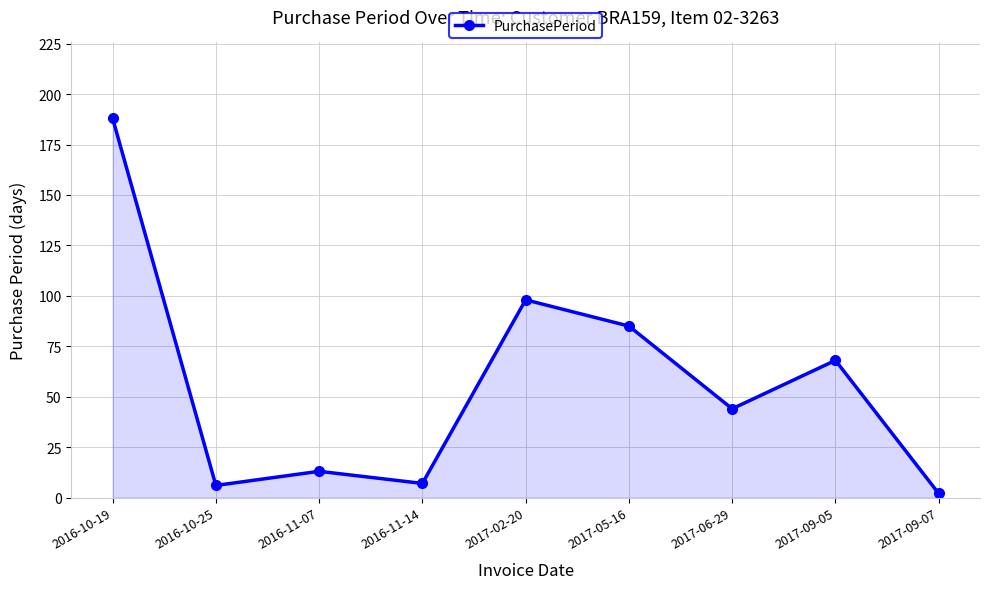

What is the average value?

57